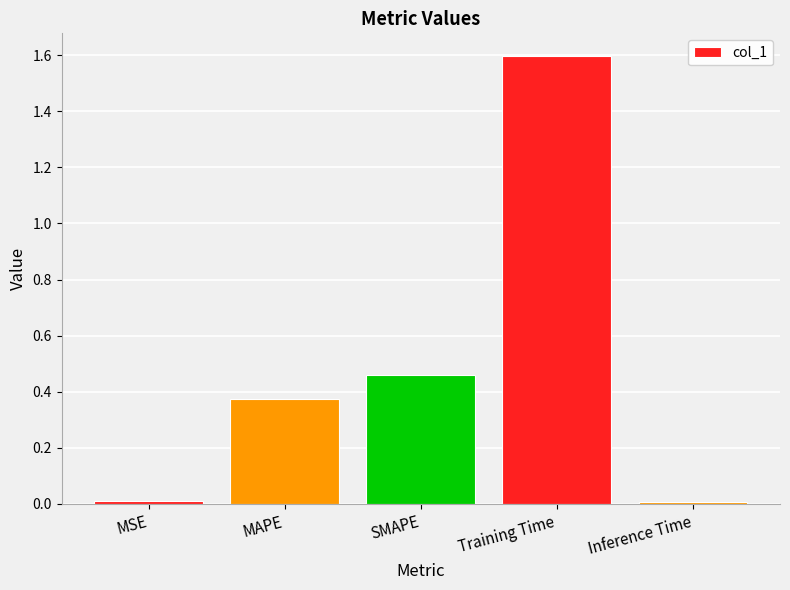

Are the bars horizontal?

No